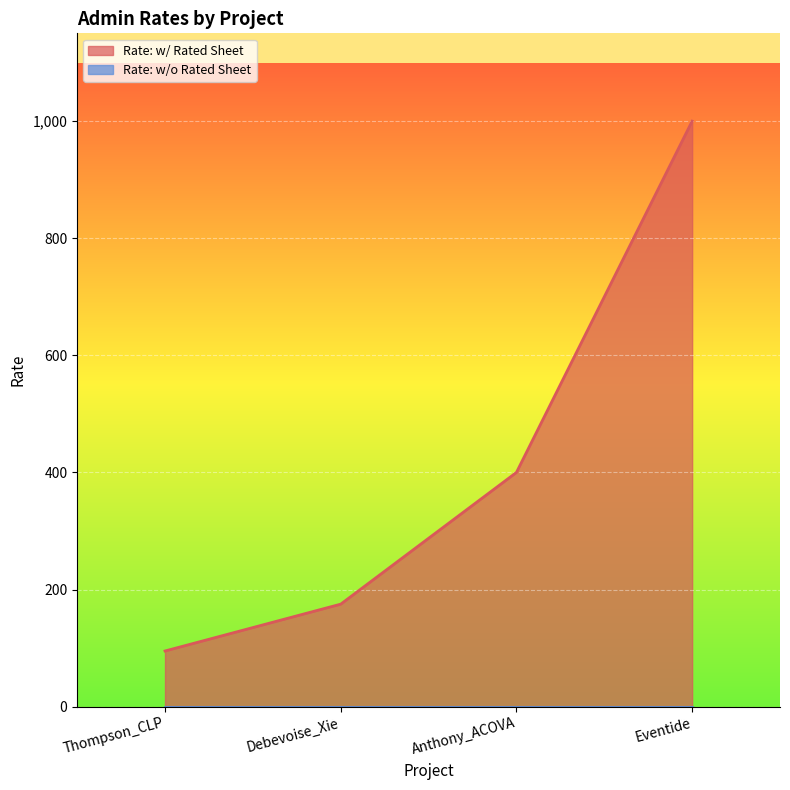

The value at Anthony_ACOVA is 400. True or false?

True